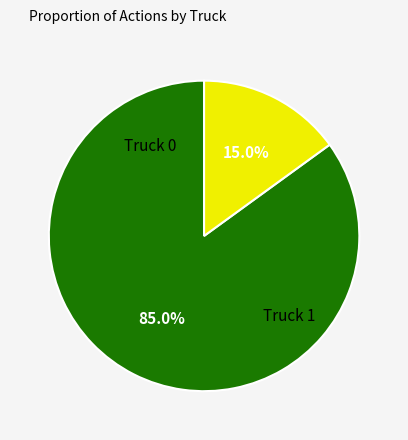

What is the majority slice?

Truck 0